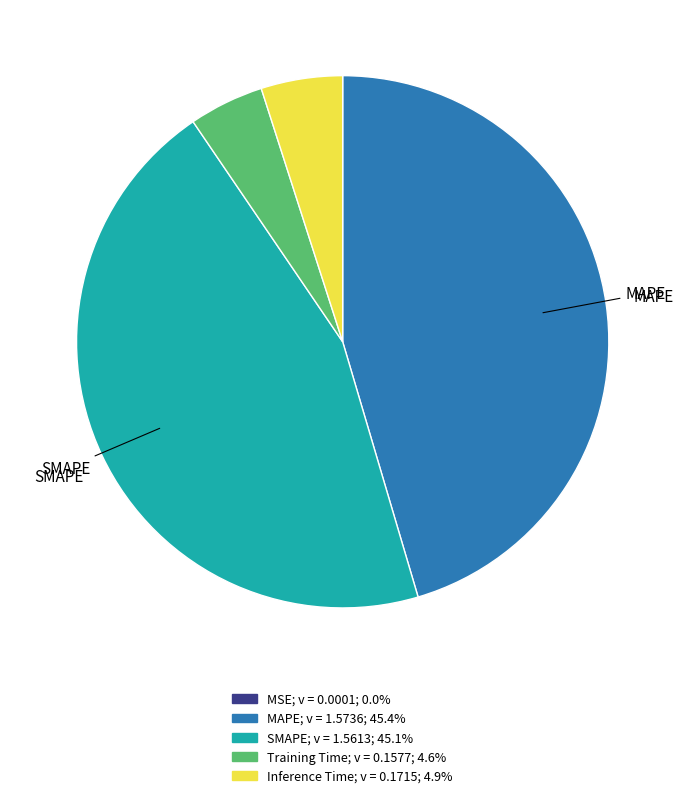

Is there any slice that represents more than half of the pie?

No